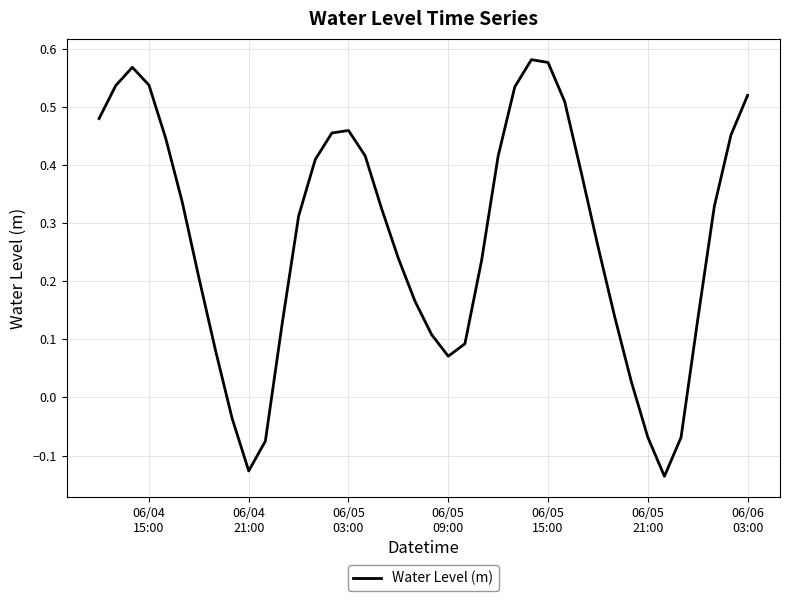

How many values exceed 0?

34